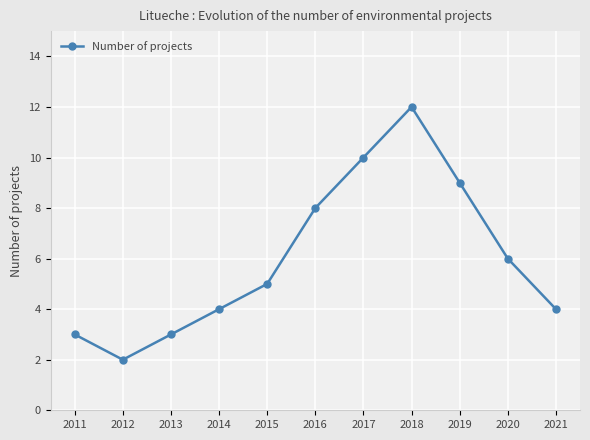

True or false: the data shows 3 at 2011.

True